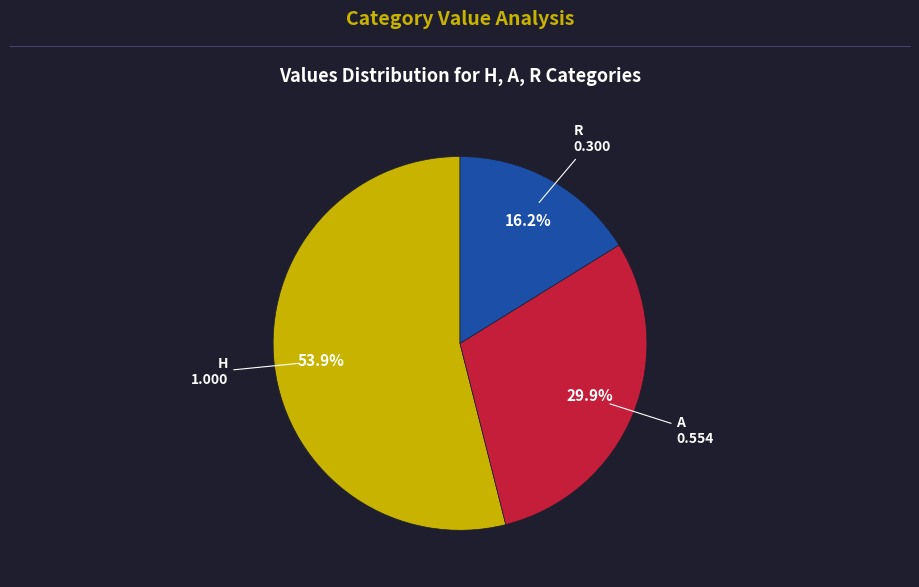

Is there a majority slice in this chart?

Yes